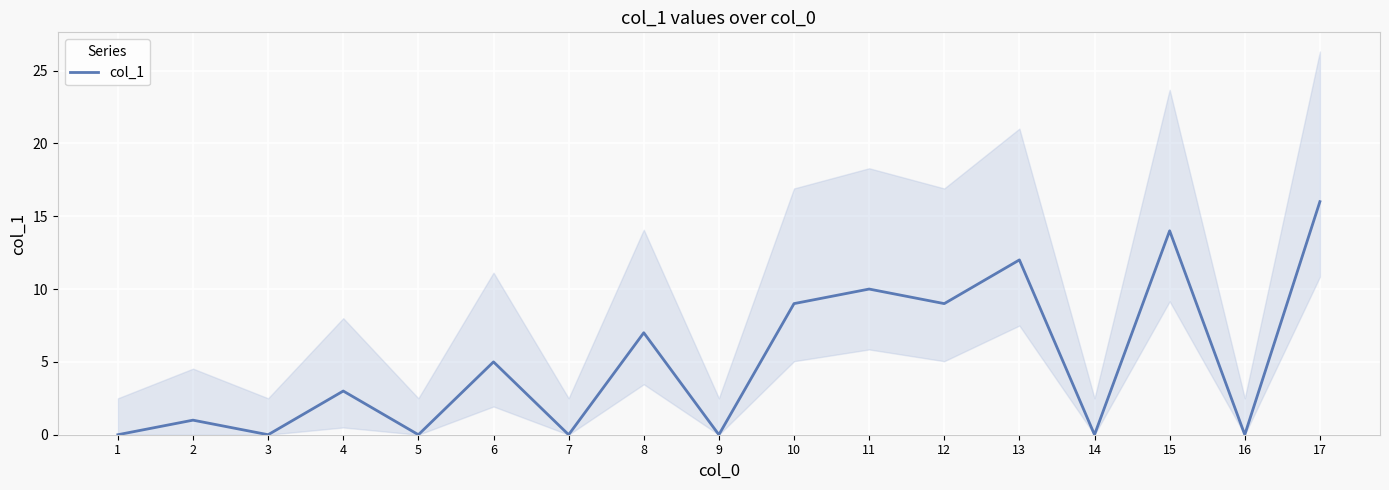

Reading right to left, extract all data points from this chart.

17=16	16=0	15=14	14=0	13=12	12=9	11=10	10=9	9=0	8=7	7=0	6=5	5=0	4=3	3=0	2=1	1=0